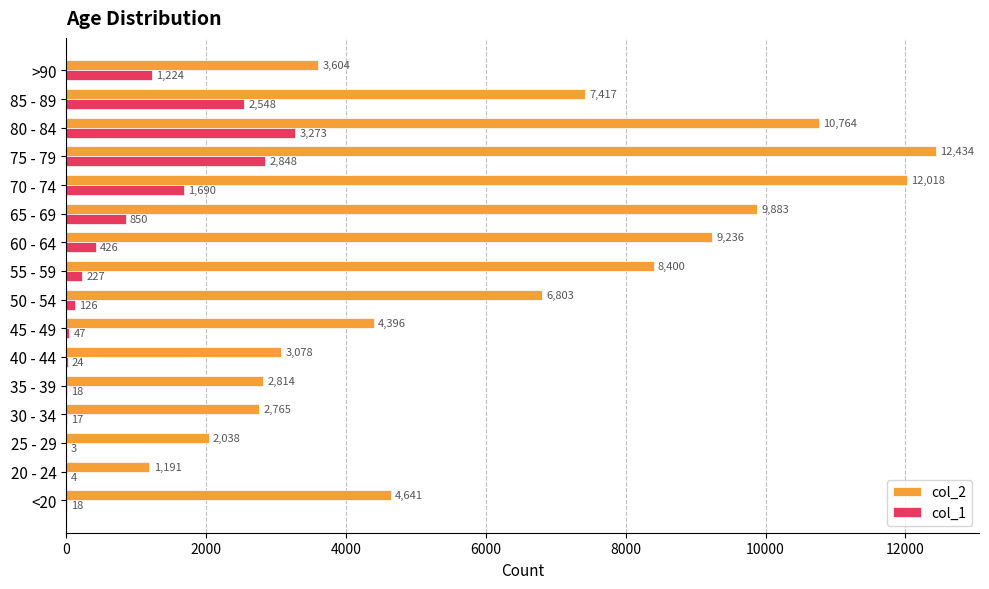

The value of col_2 at 55 - 59 is 14786. True or false?

False